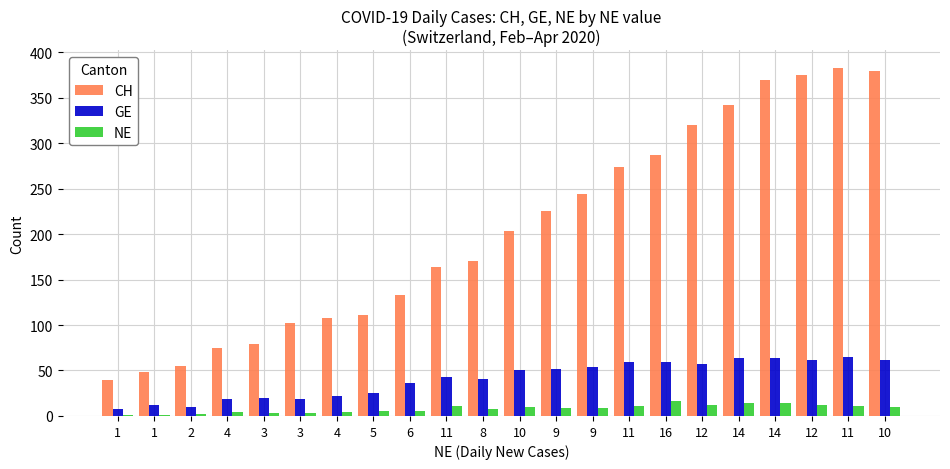

What is the minimum value shown in the chart?

1